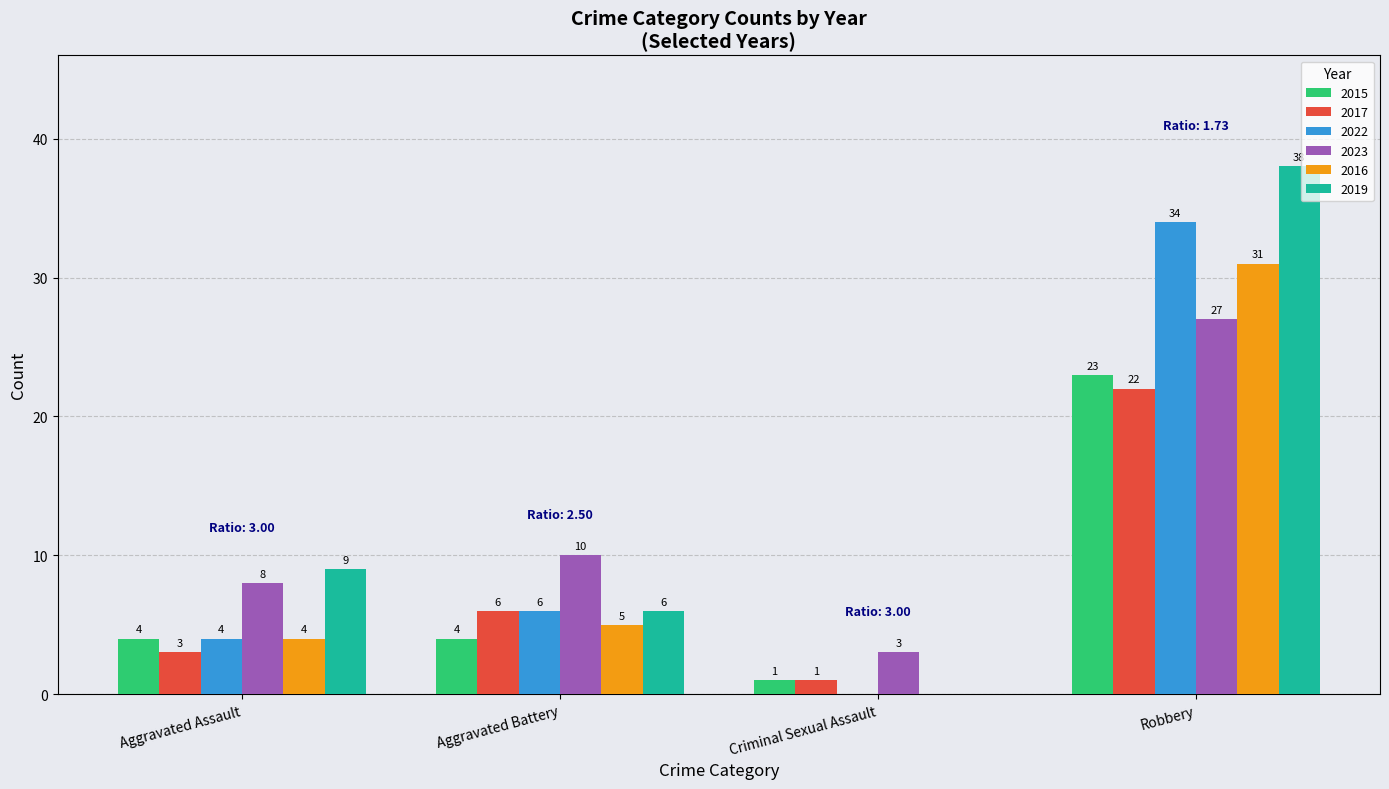

Count the number of categories in the chart.

4